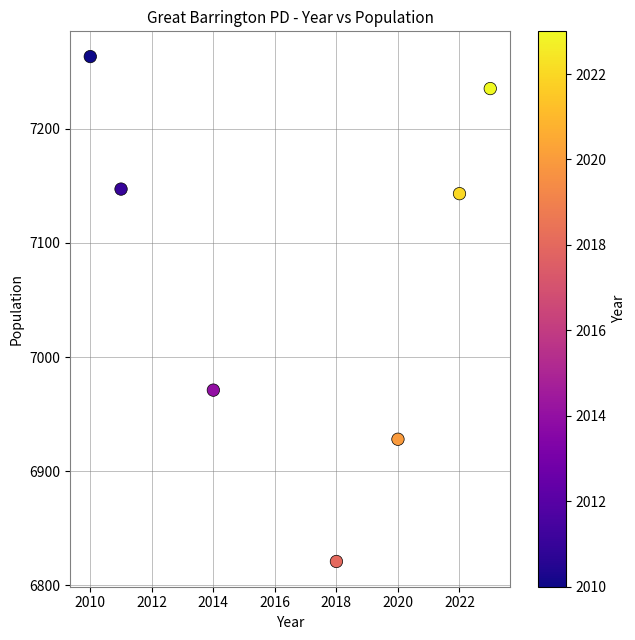

What is the average Y value?

7073